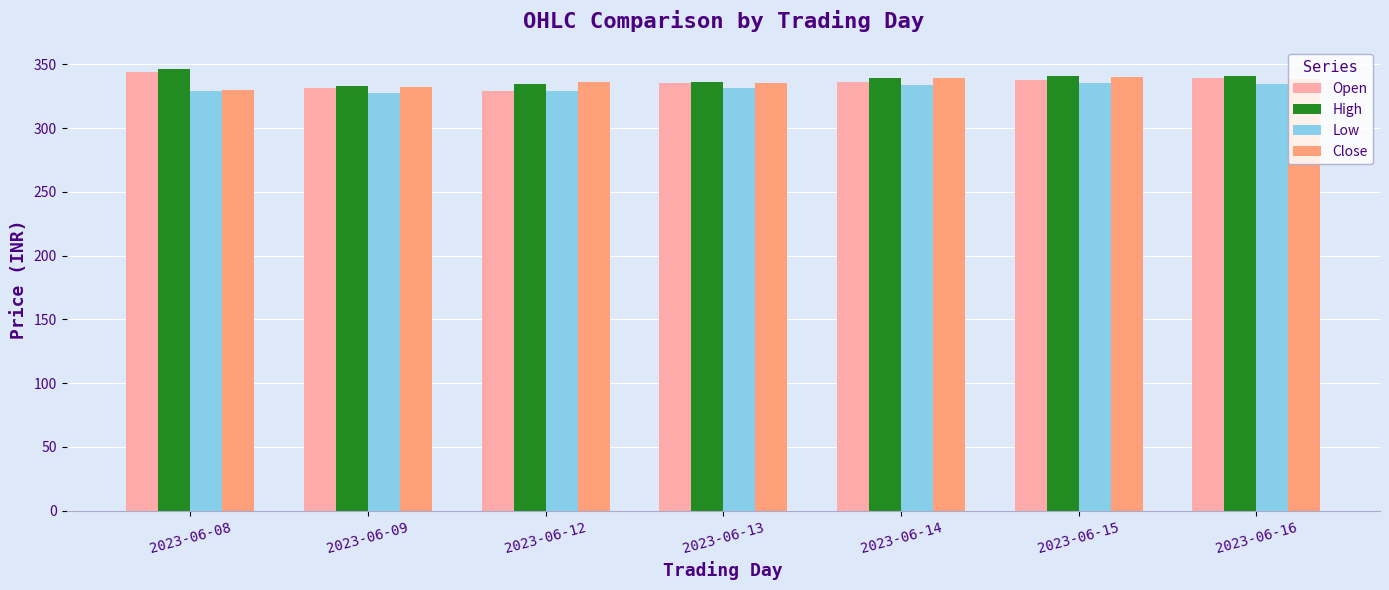

What is the sum of all High values?

2371.4